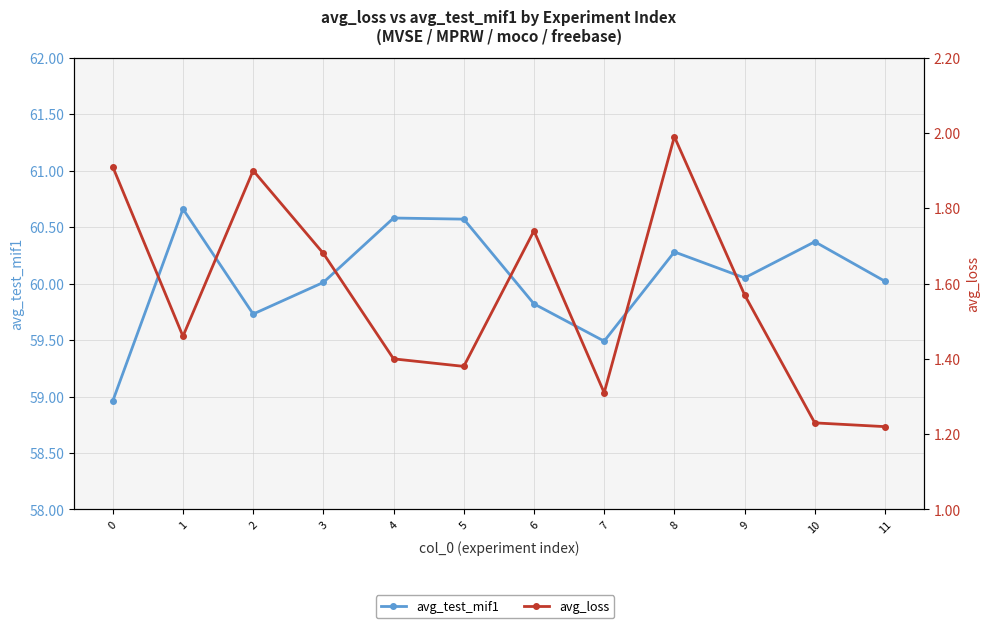

What is the value of the avg_test_mif1 point at the 11th from the left?

60.4